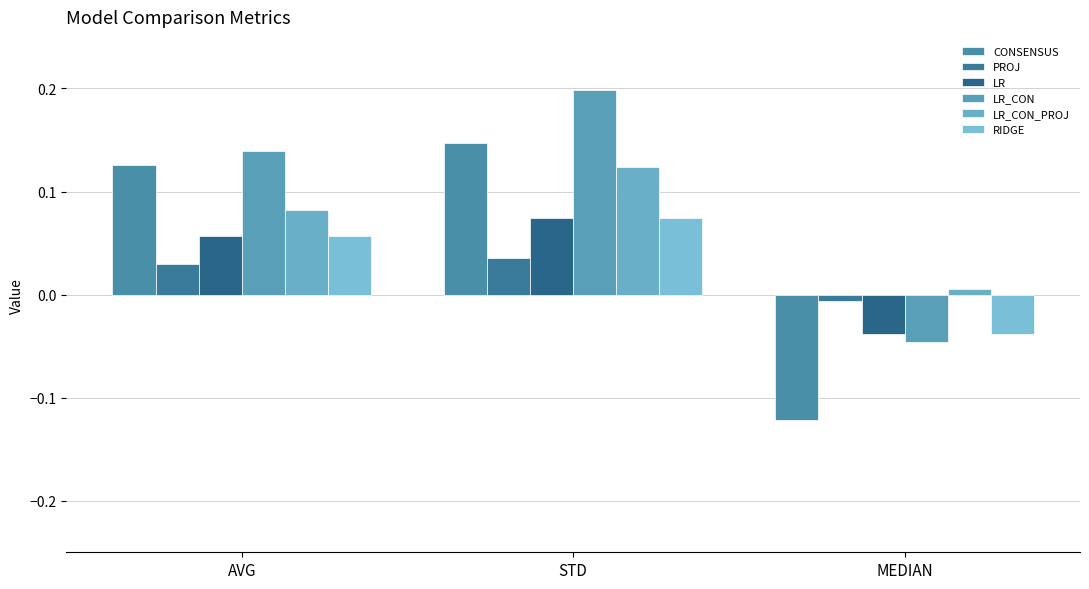

How many bars are there in total?

18